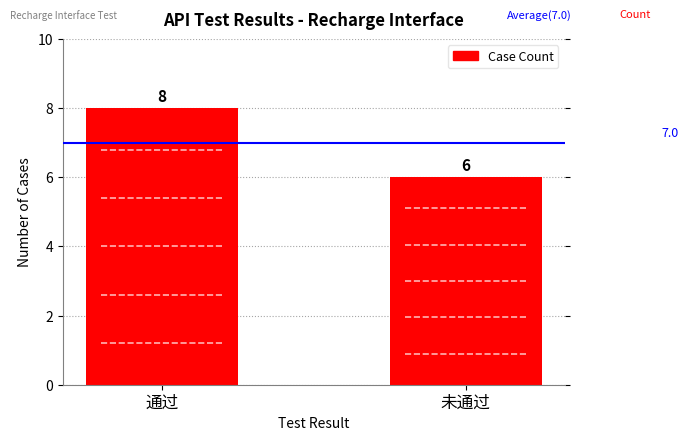

How many data points are less than 8?

1